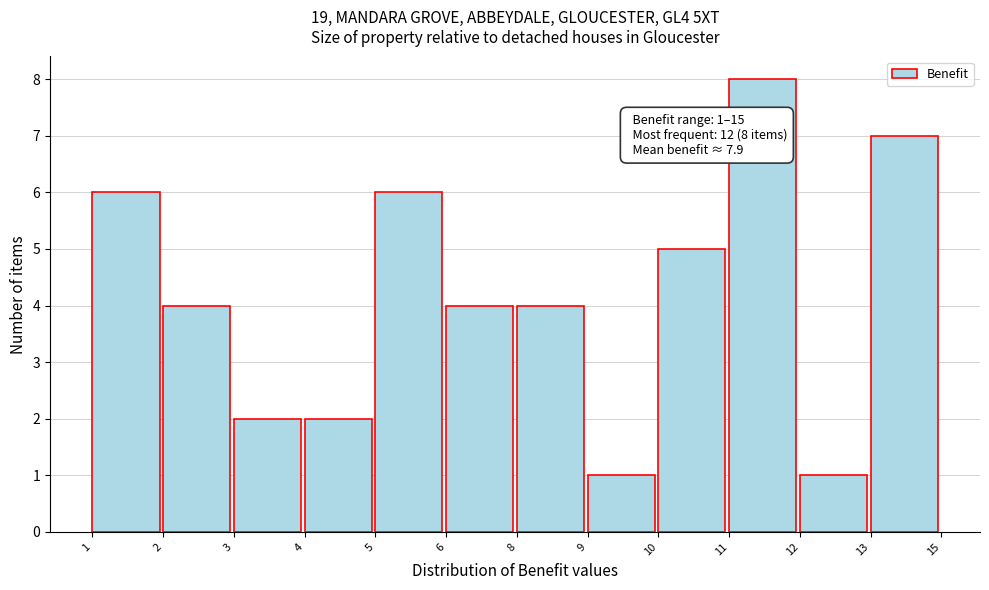

Reading left to right, list all the values displayed in this chart.

6	4	2	2	6	4	4	1	5	8	1	7